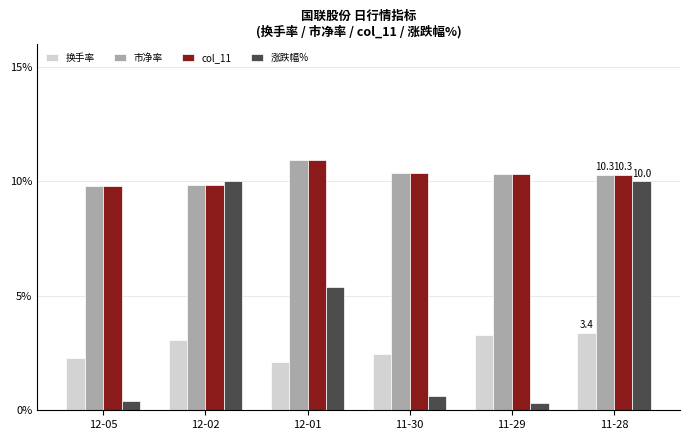

What are all the series names shown in the legend?

换手率, 市净率, col_11, 涨跌幅%